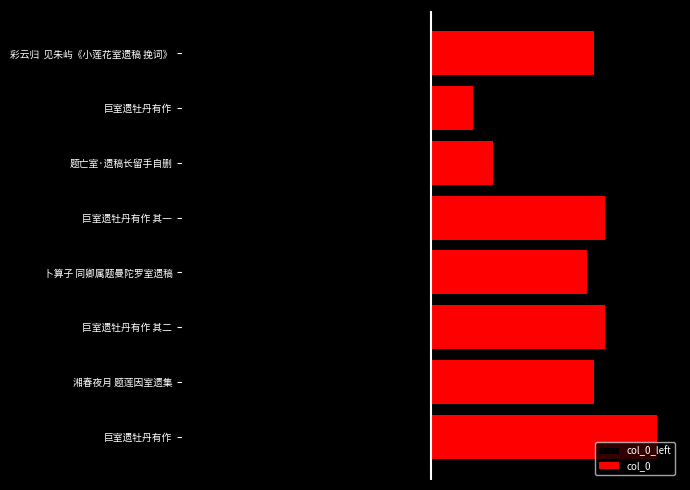

At which label does col_0_left first exceed -796141?

卜算子 同卿属题曼陀罗室遗稿